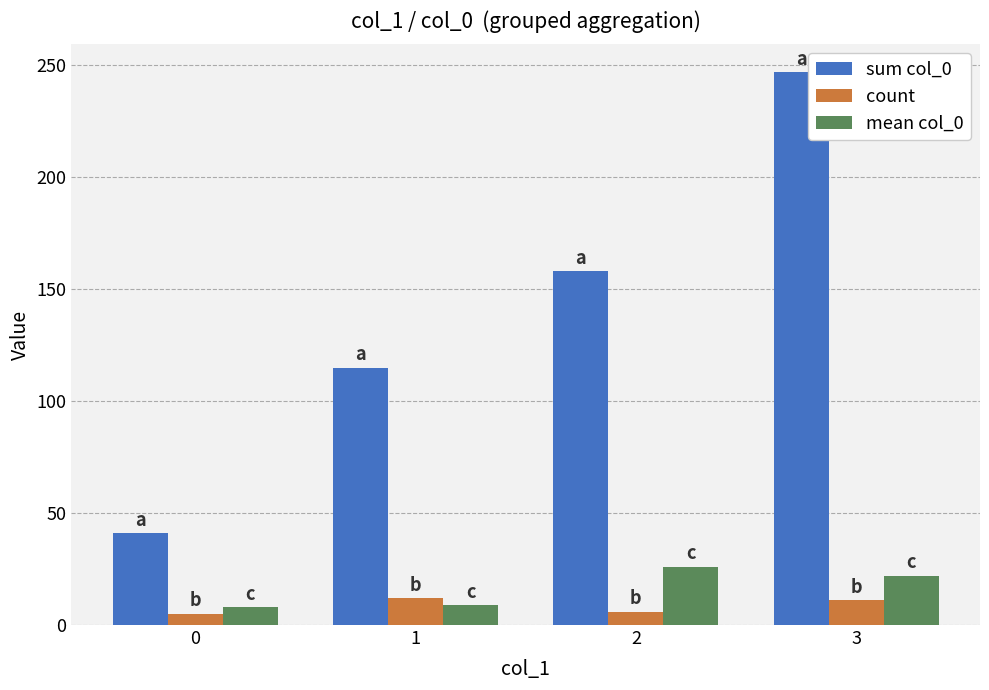

True or false: sum col_0 has a value of 221 at 2.

False